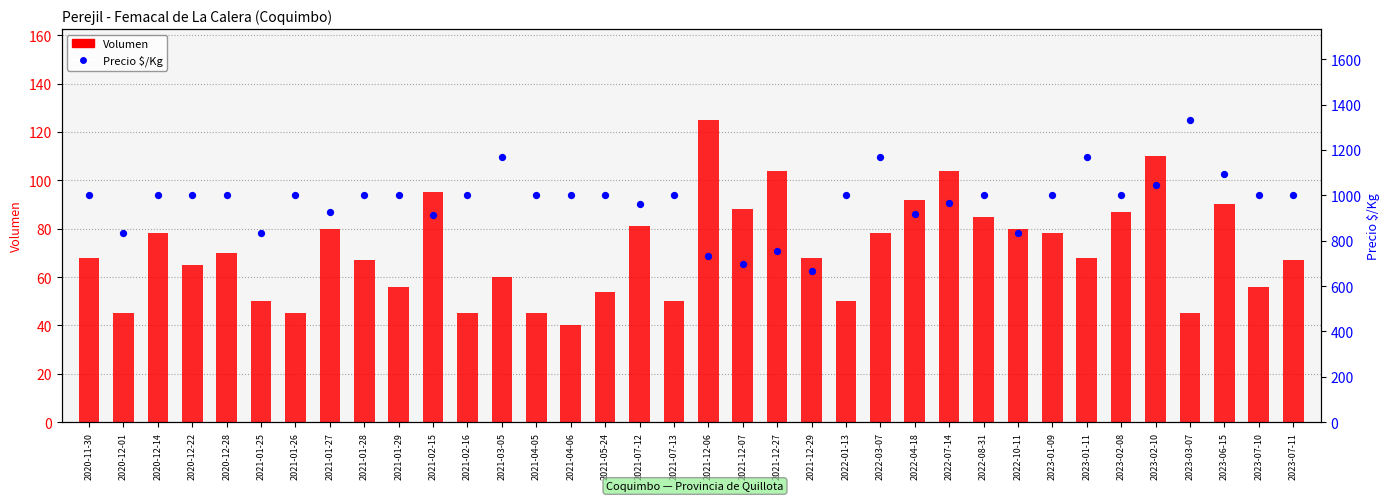

Which series reaches the minimum Y coordinate?

Volumen